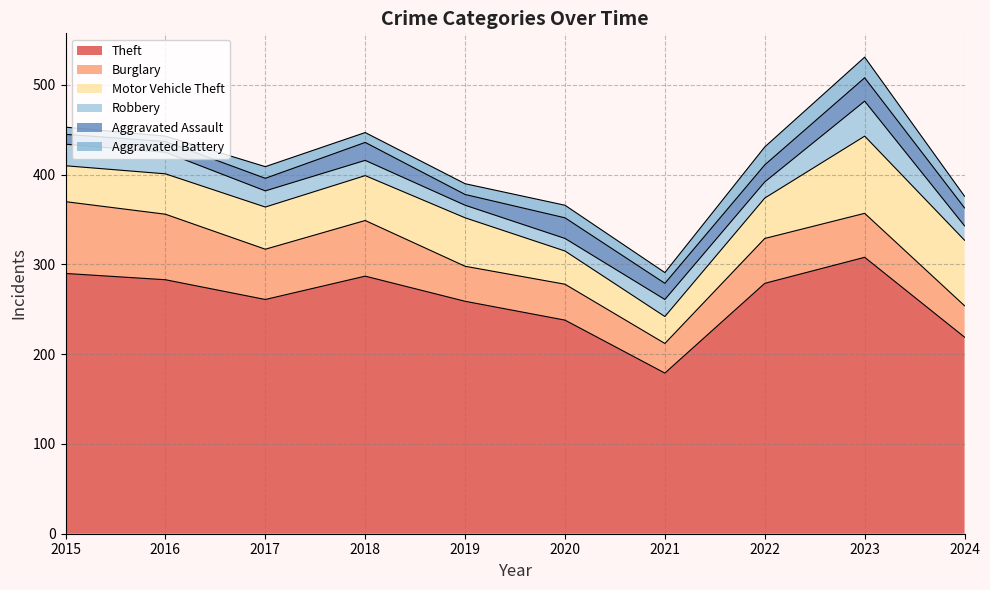

True or false: Robbery and Motor Vehicle Theft intersect in this chart.

False